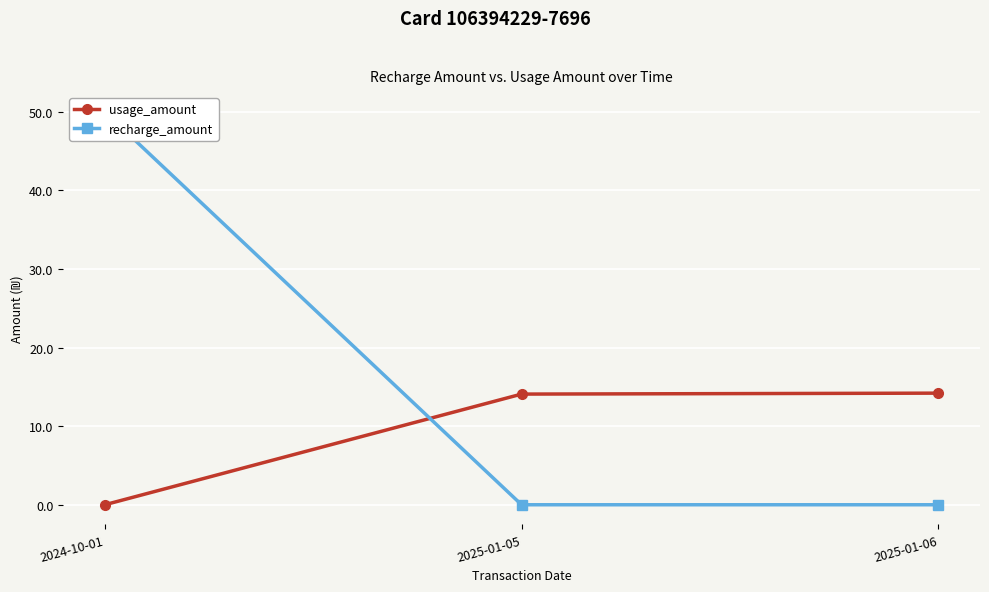

What is the value of the usage_amount point at the 3rd from the left?

14.2